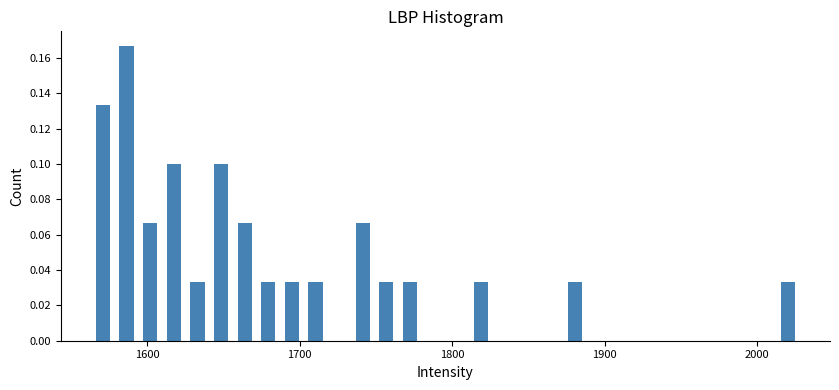

Around what value on the x-axis is the tallest bar? Give the approximate position of its centre, as read against the axis.

1590